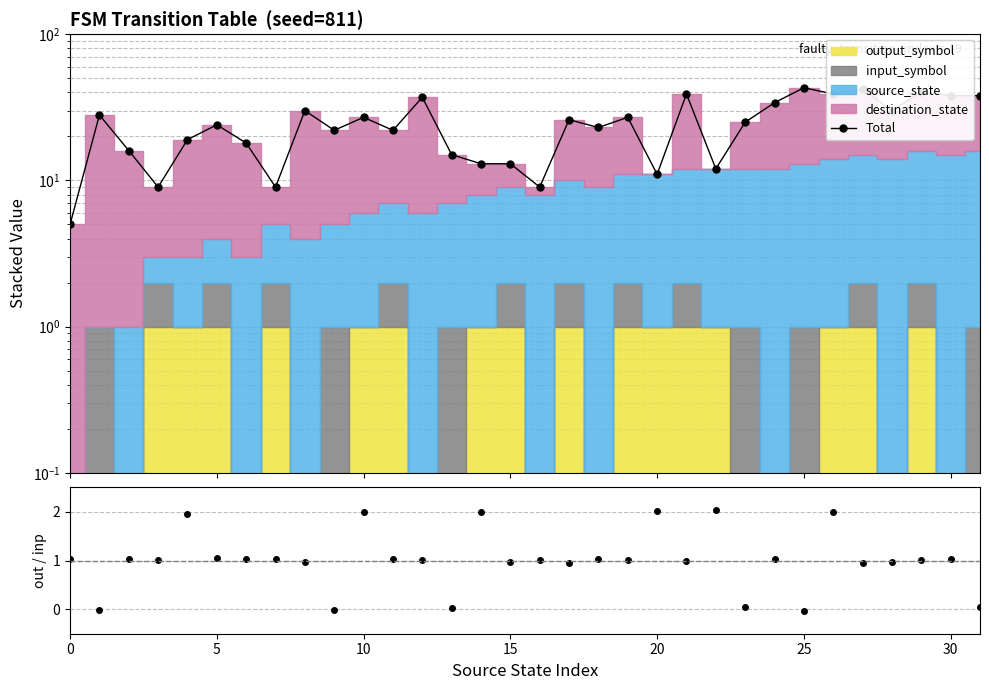

What is the minimum value for Total?

5.0